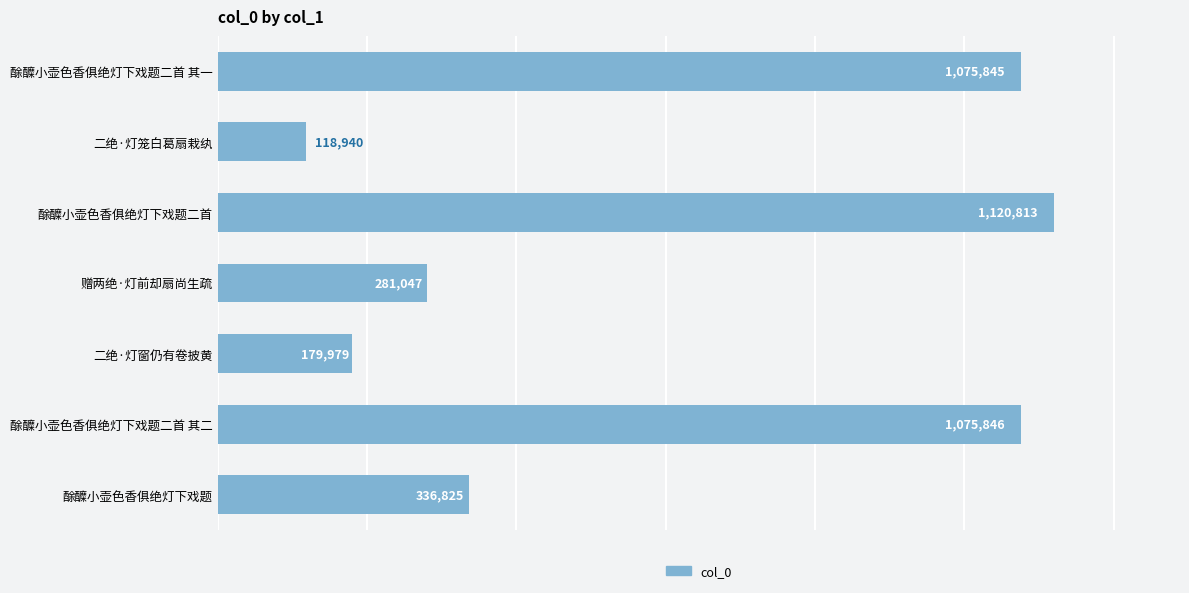

What is the minimum value shown in the chart?

118940